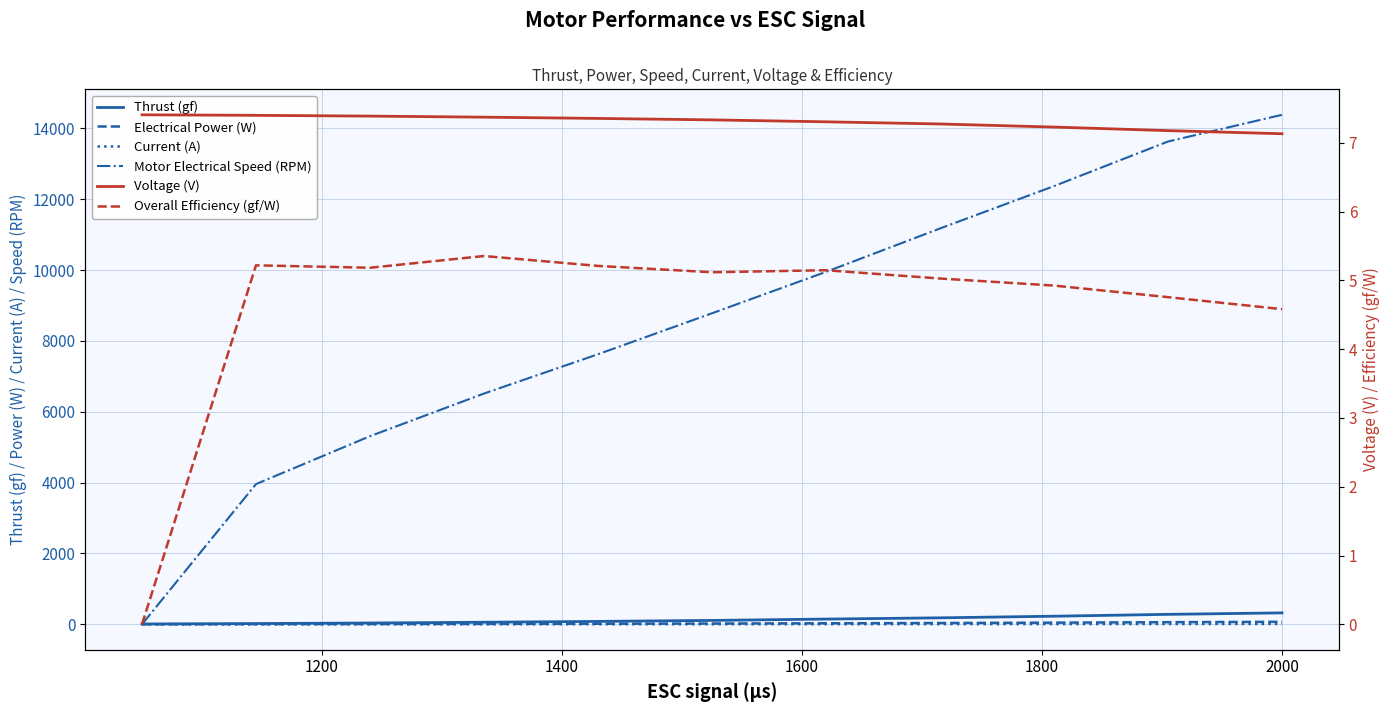

How many values in the Motor Electrical Speed (RPM) series exceed 8781?

5